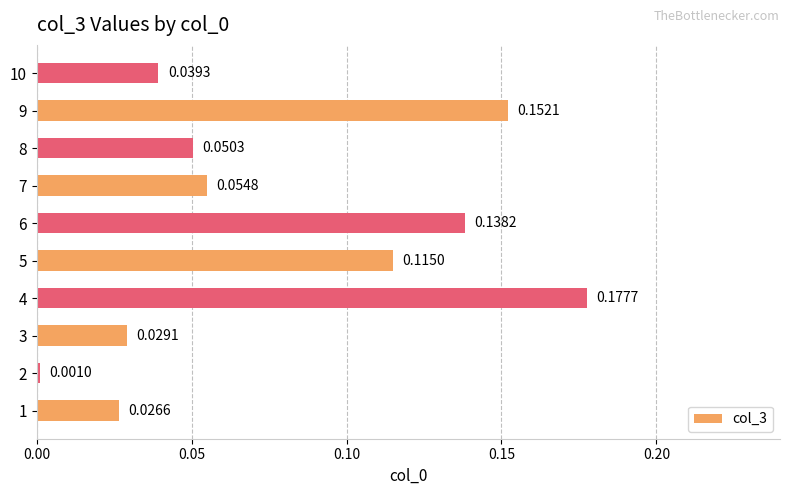

What is the sum of all values?

0.8